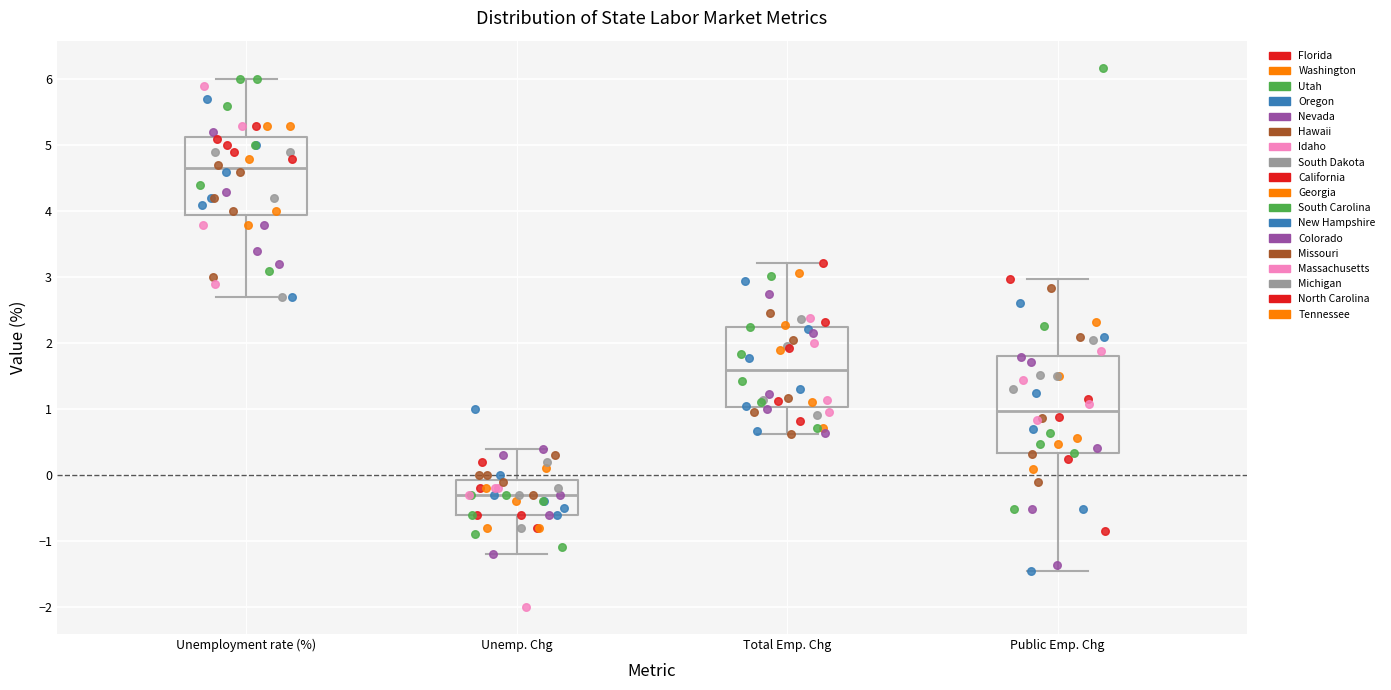

Comparing the boxes themselves (not the whiskers), which one is the tallest?

Public Emp. Chg